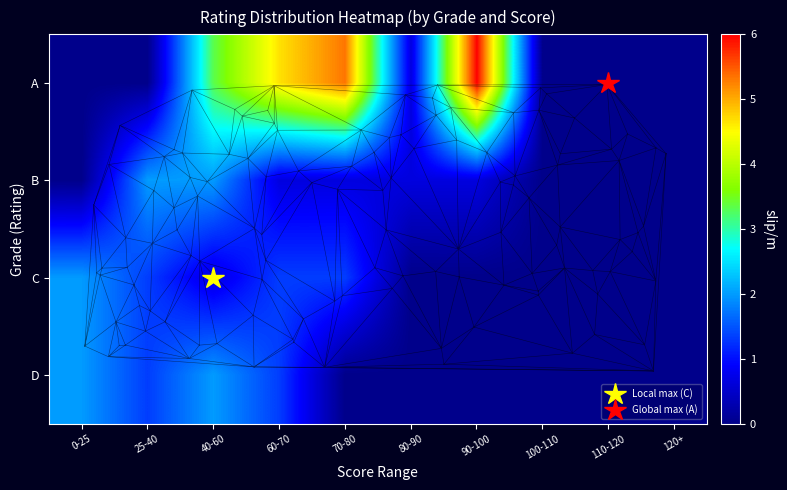

Where is A nearest to the value 2?

40-60